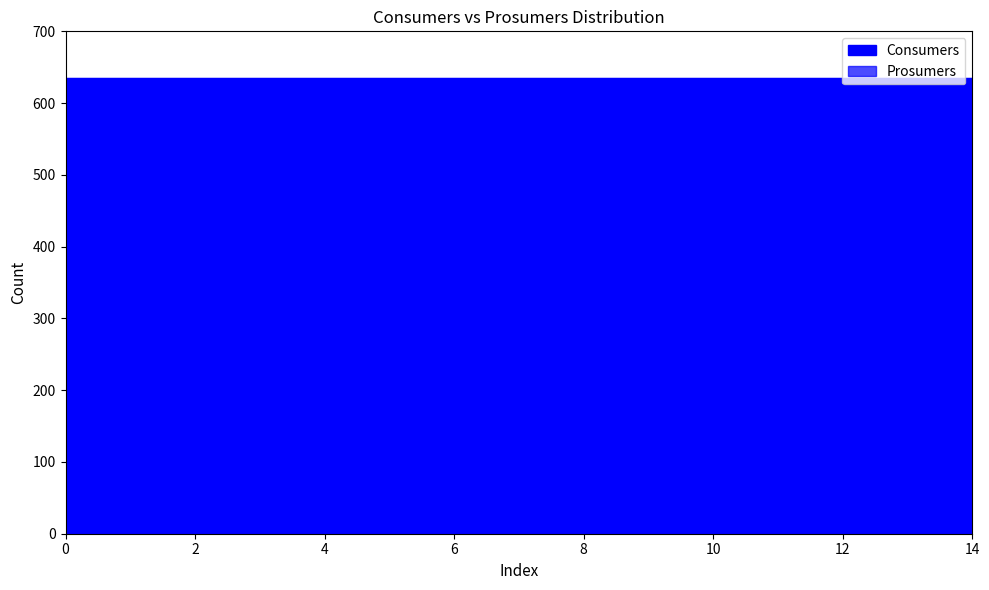

What is the smallest value displayed?

440